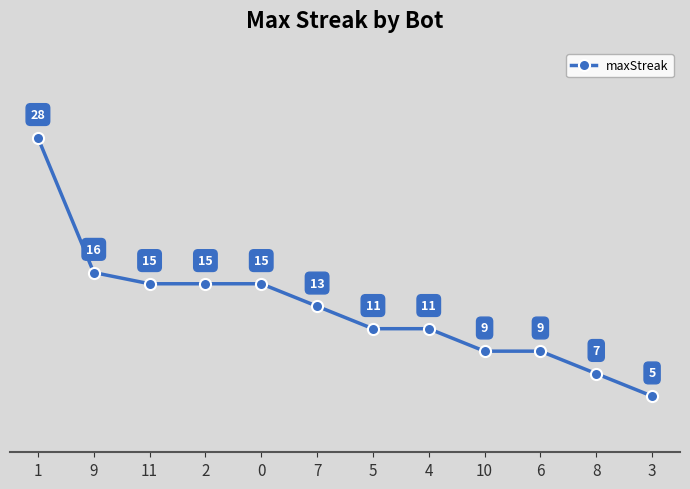

What is the sum of all values?

154